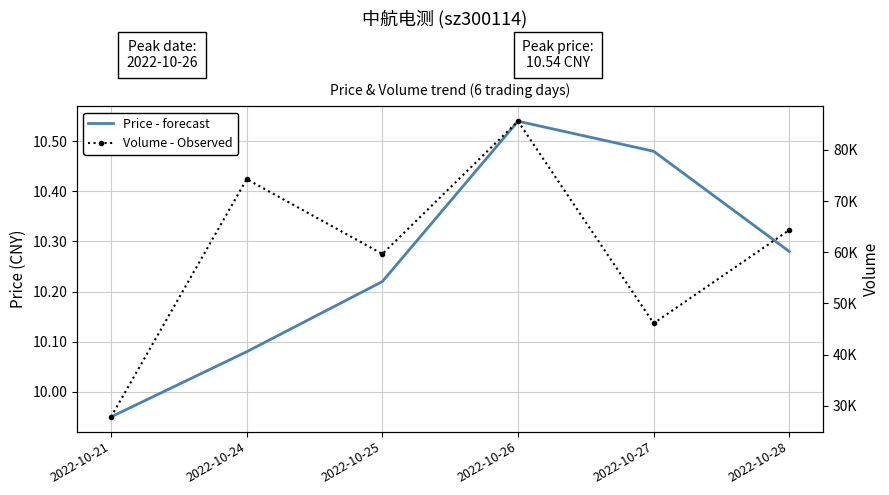

How many lines are shown in the chart?

2